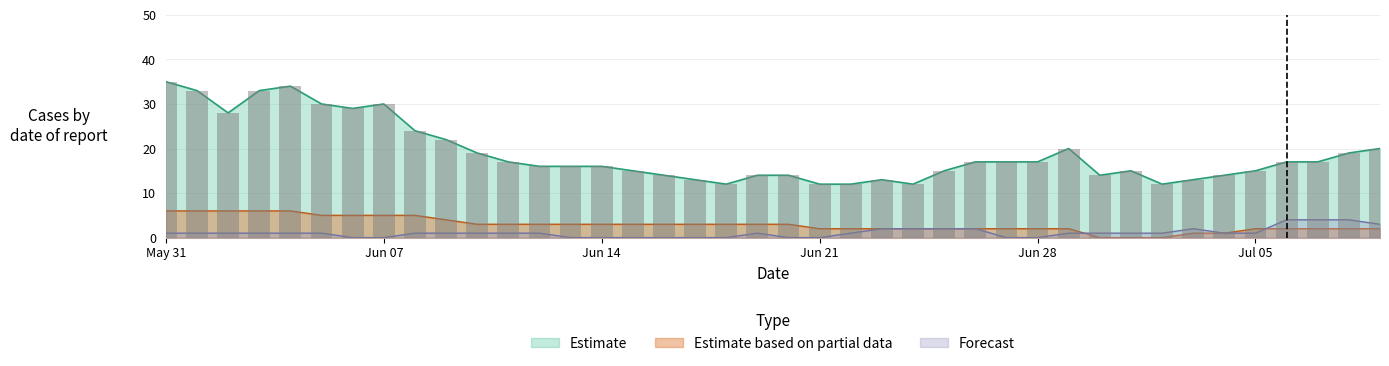

Are the bars grouped side by side (vs. stacked)?

Yes